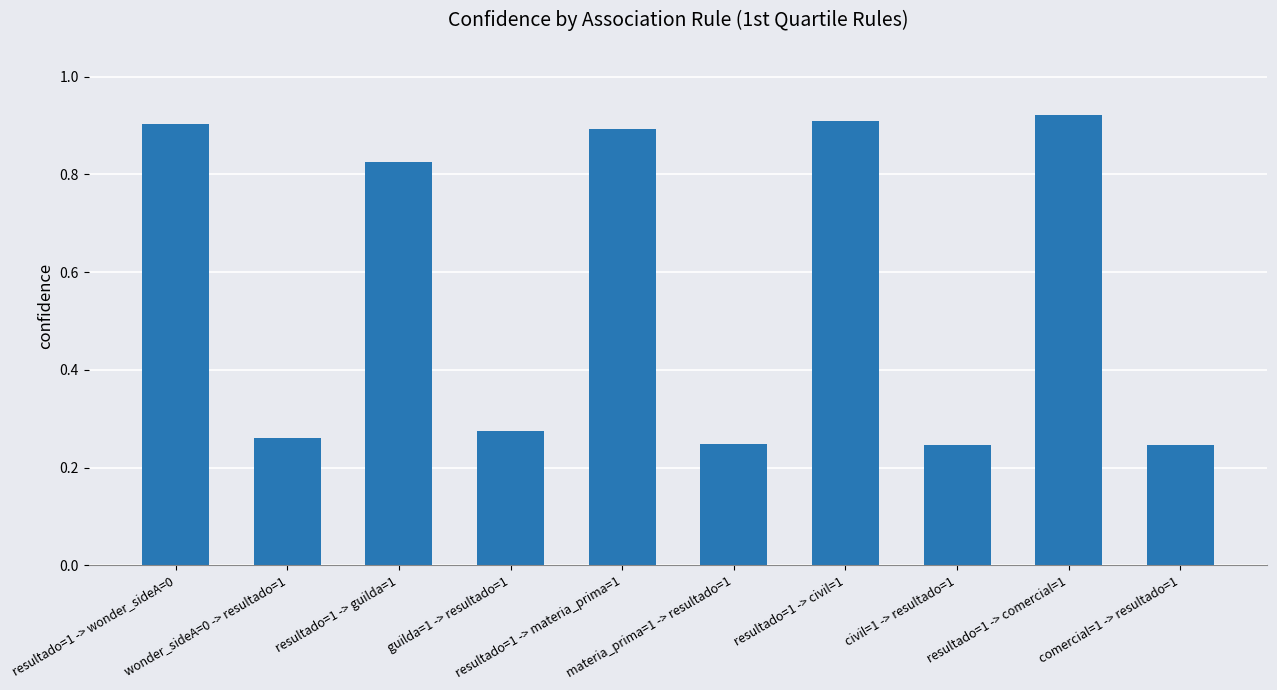

What is the difference between the maximum and minimum values?

0.7